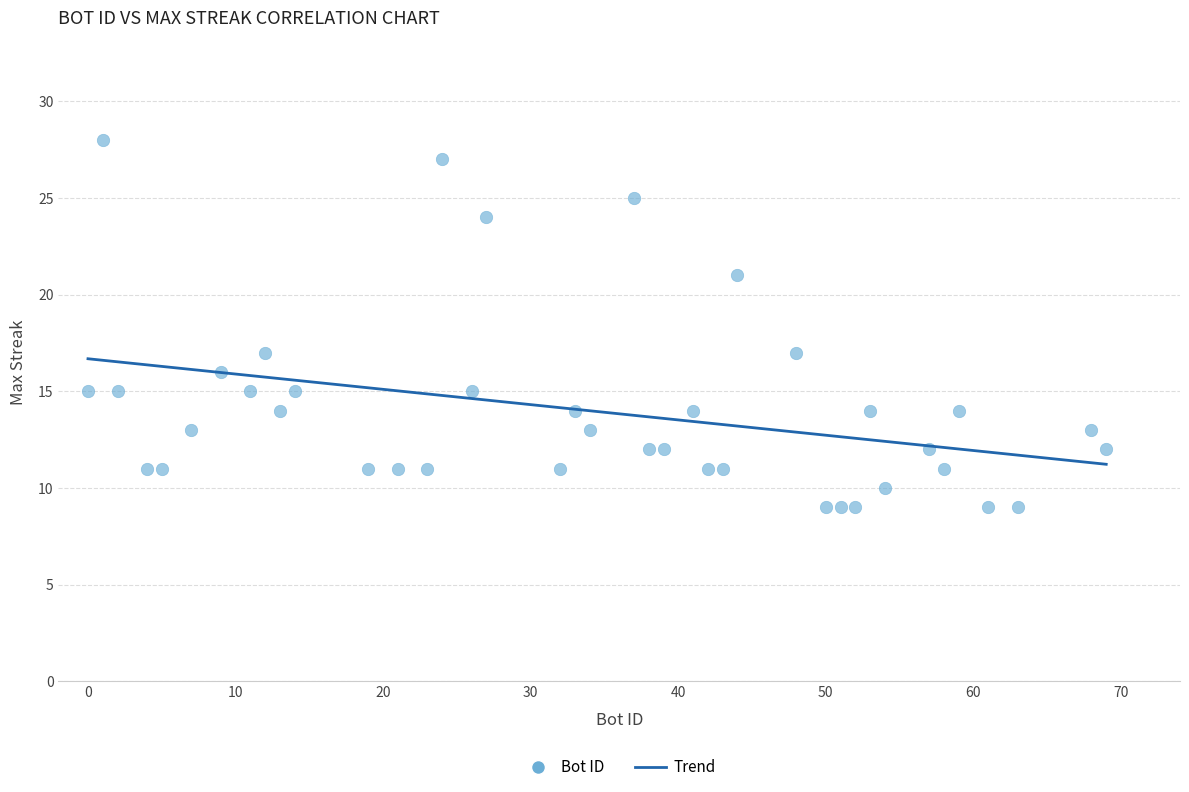

What is the range of X values (max minus min)?

69